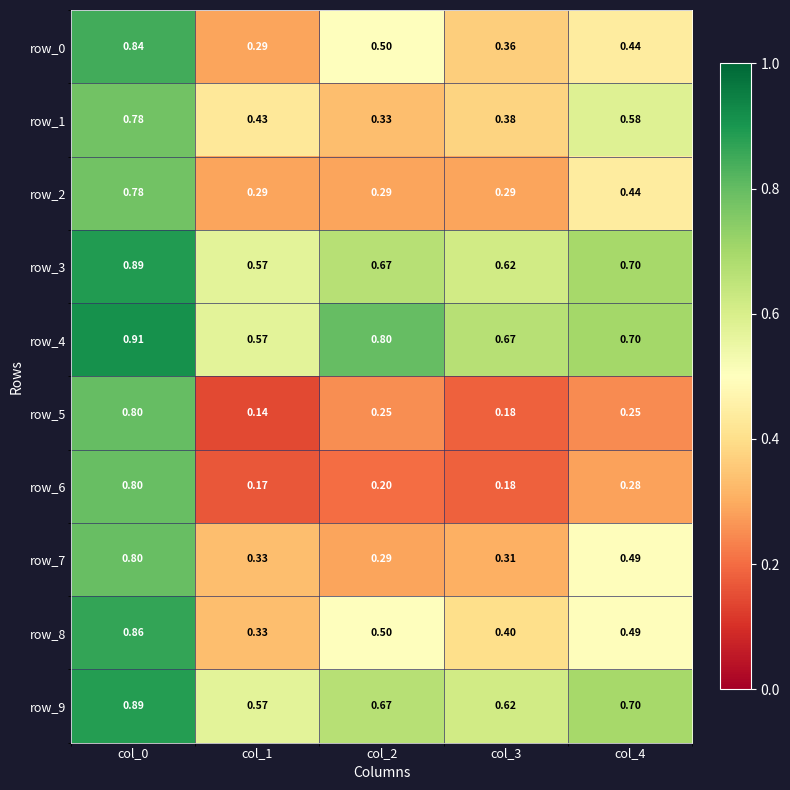

What is the difference between the highest and lowest values at col_1?

0.4